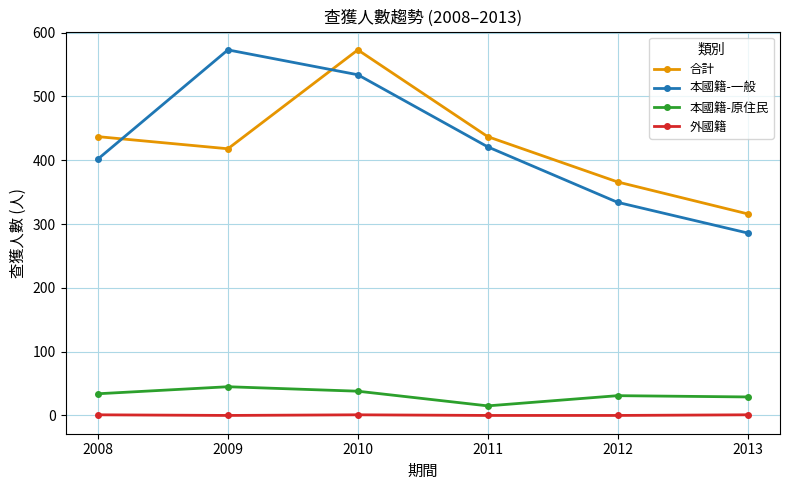

What is the difference between the highest and lowest values at 2010?

572